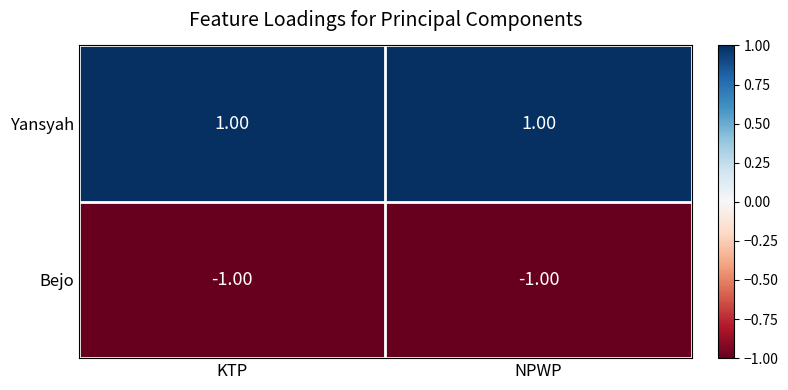

Which series has the largest total across all categories?

Yansyah